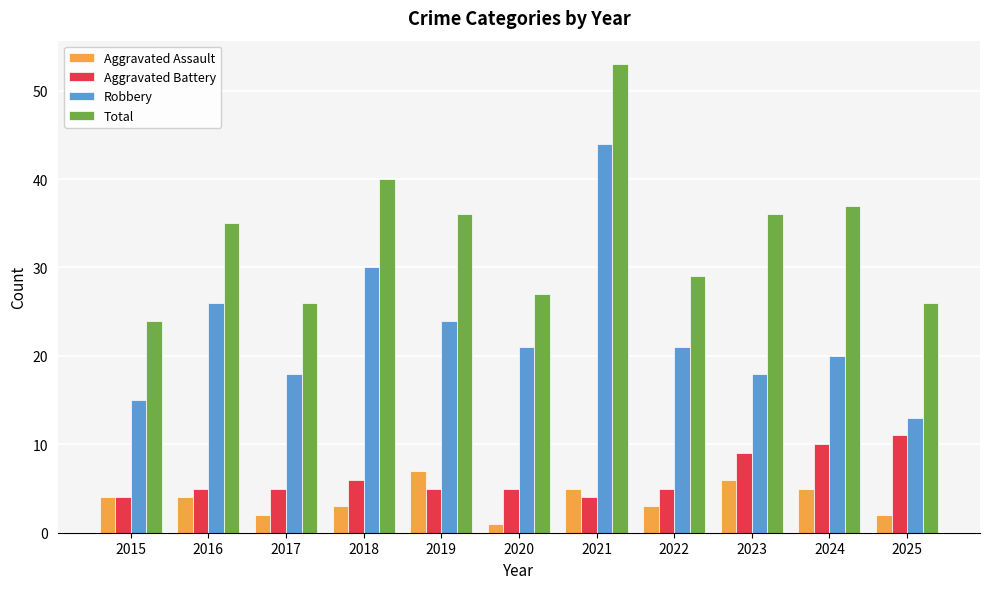

What is the sum of the Total values at 2023 and 2020?

63